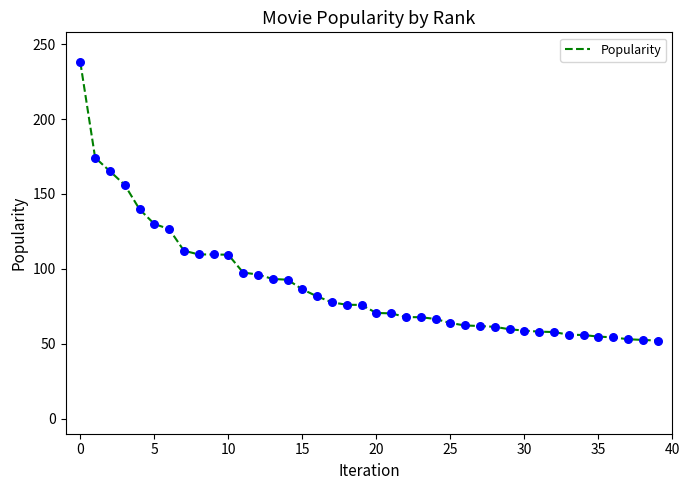

What is the difference between the maximum and minimum values?

185.7